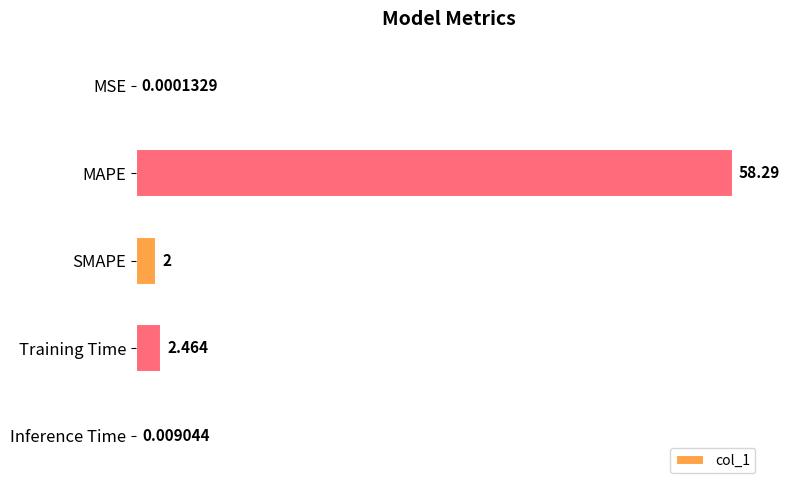

Which label corresponds to the largest value in the chart?

MAPE